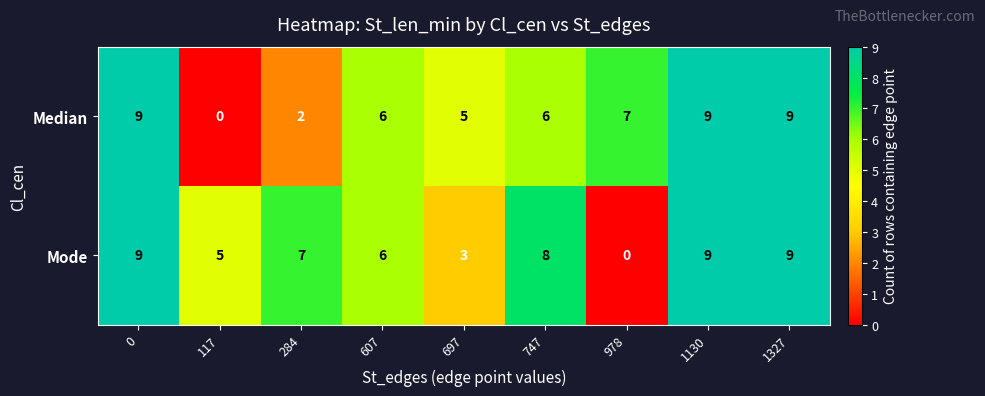

Which series changed the most between 284 and 1327?

Median